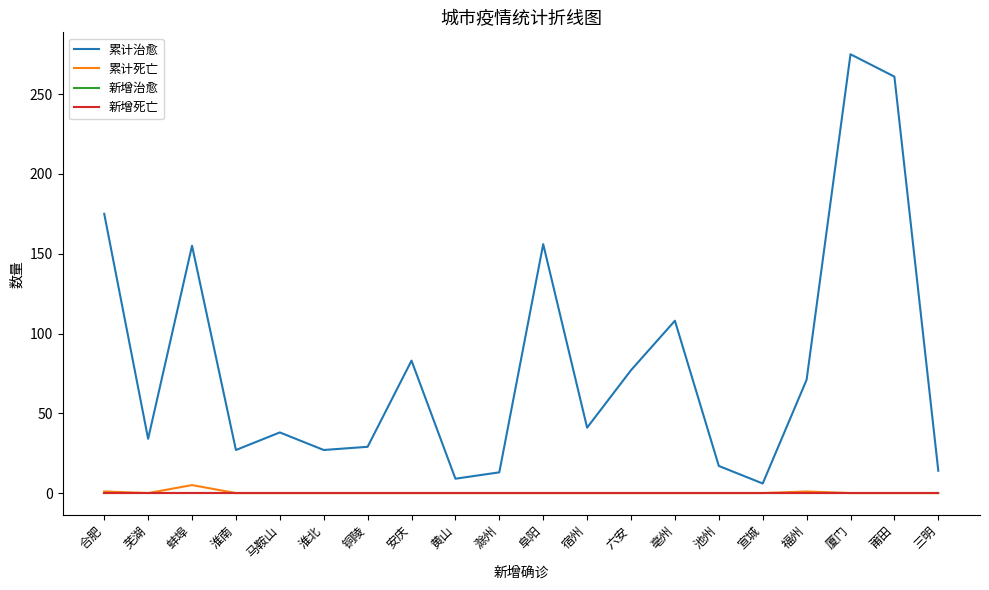

Is the value of 累计死亡 at 莆田 greater than the value of 新增治愈 at 阜阳?

No